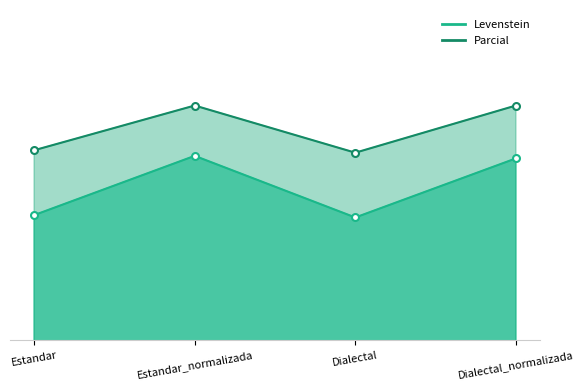

What is the difference between the Parcial values at Estandar_normalizada and Dialectal?

5.7